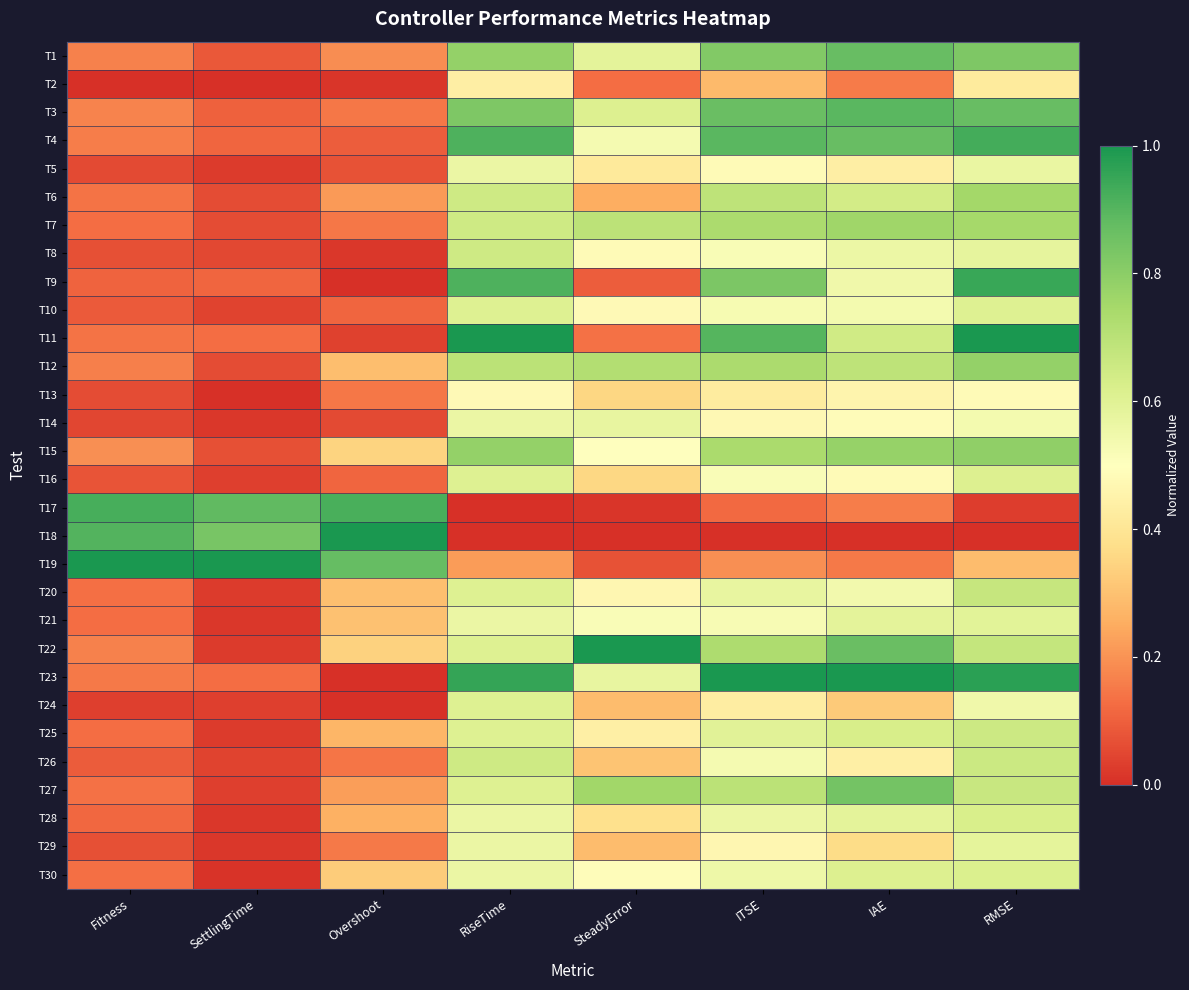

What is the greatest value displayed?

1.0